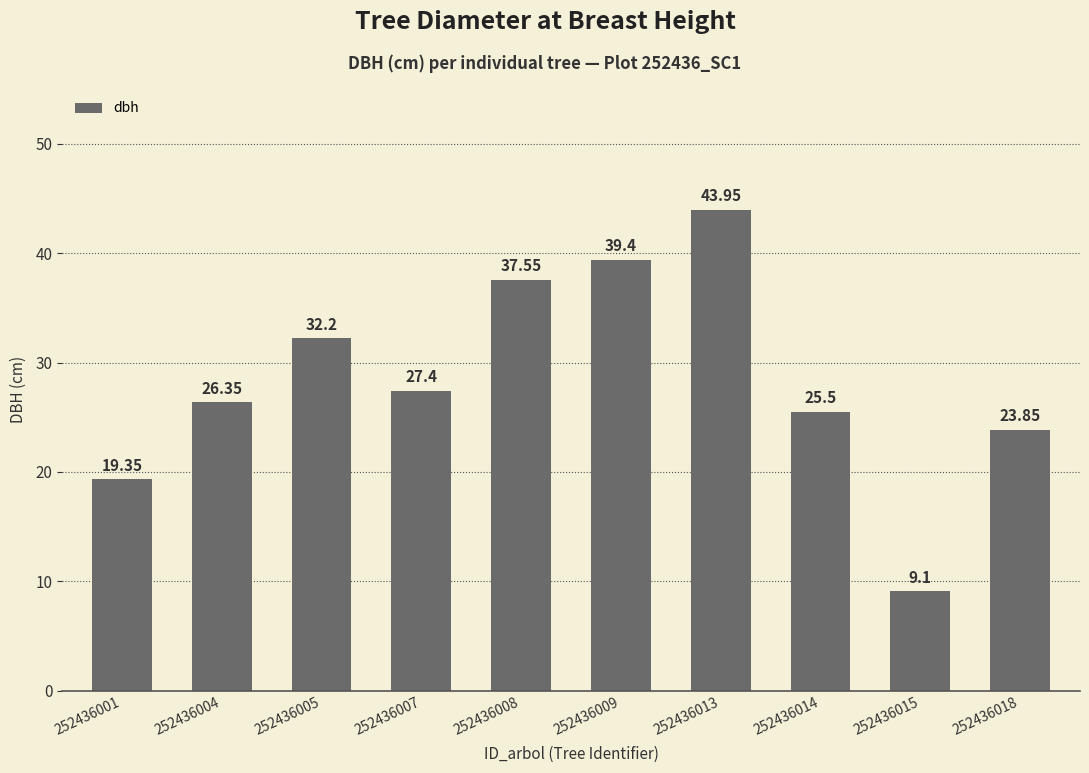

What is the difference between the values at 252436001 and 252436018?

4.5